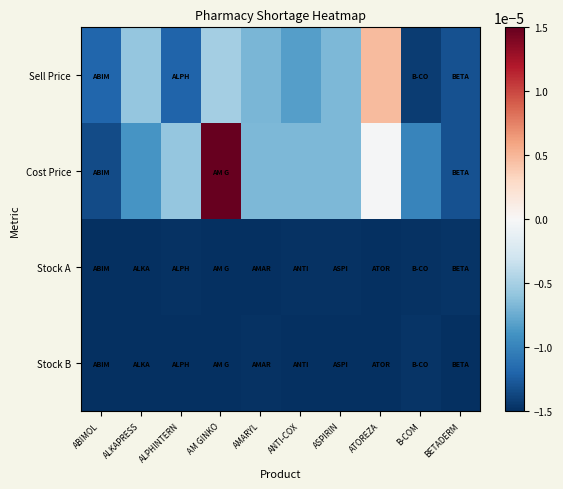

At which category is the sum across all series the highest?

AM GINKO